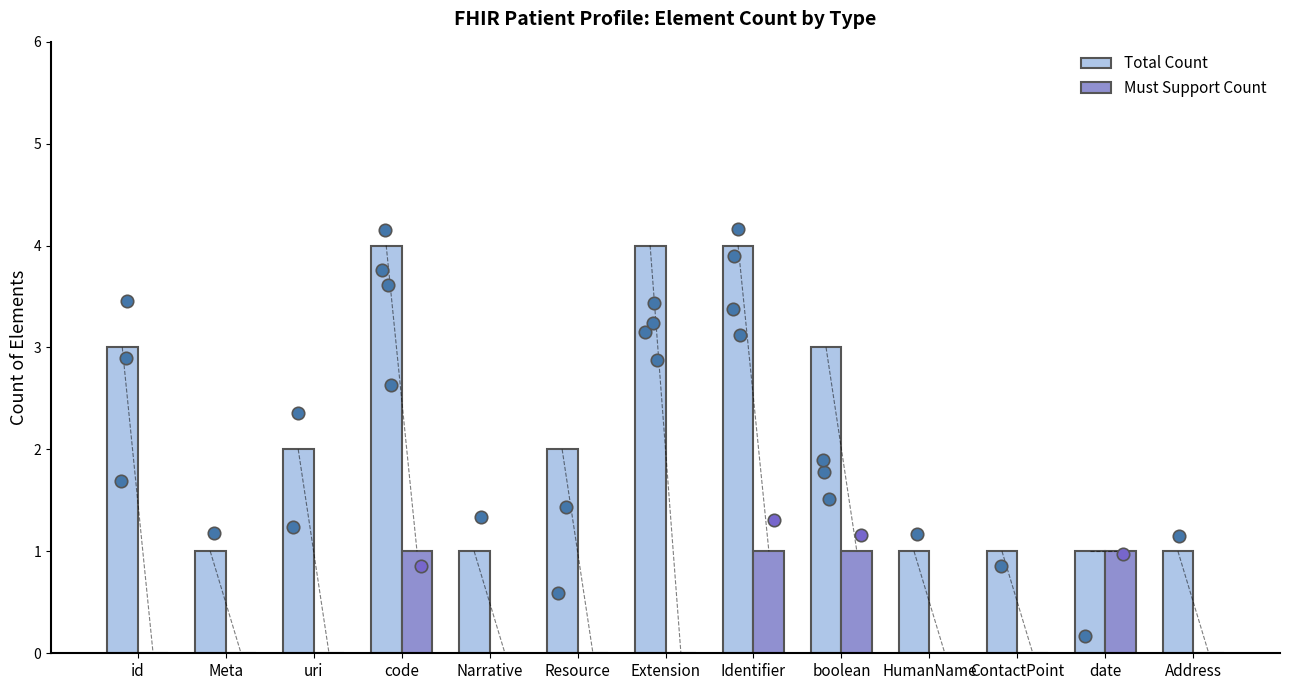

At how many categories does at least one series exceed 3?

3